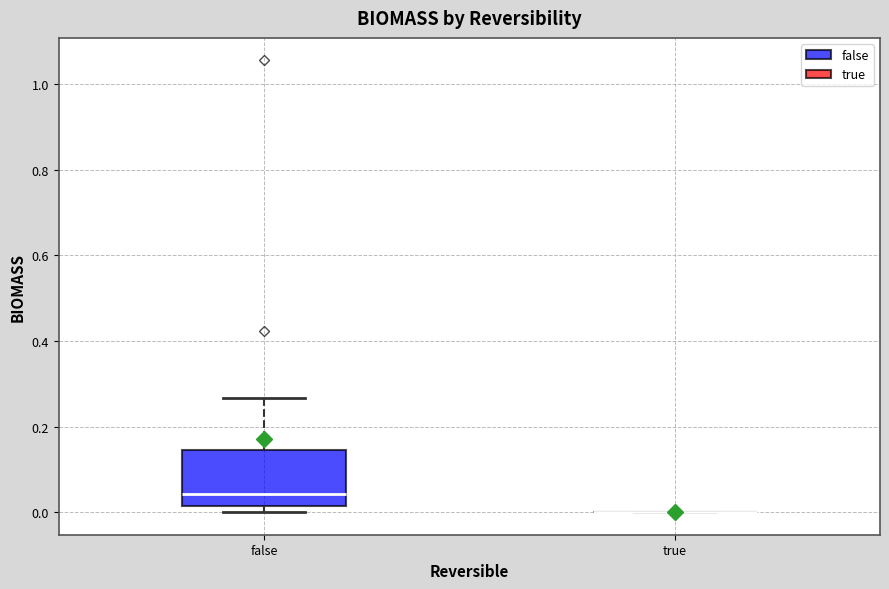

Comparing the boxes themselves (not the whiskers), which one is the tallest?

false